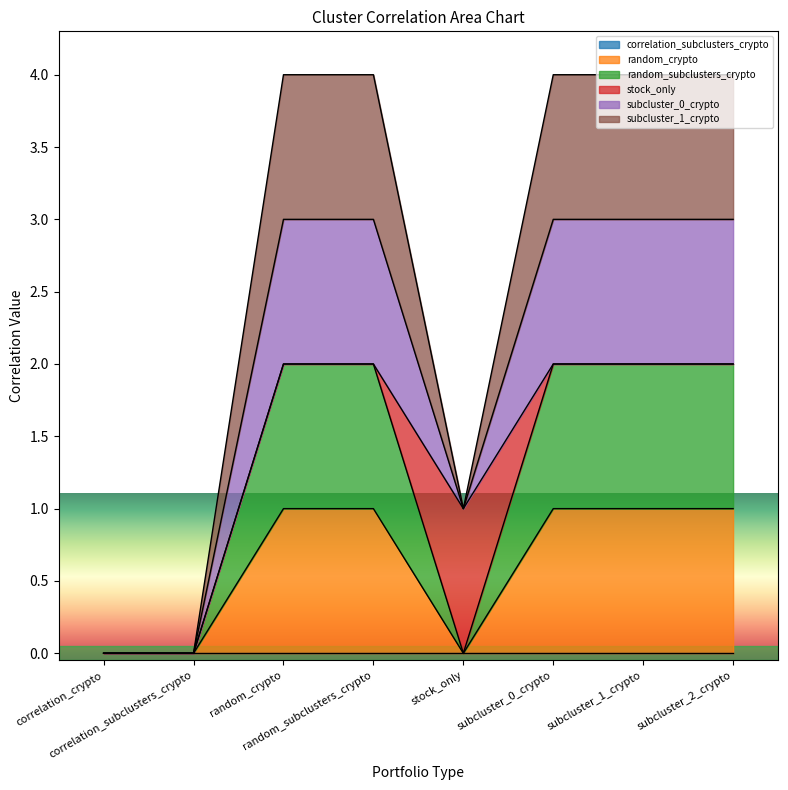

What is the average value of the random_crypto series?

1